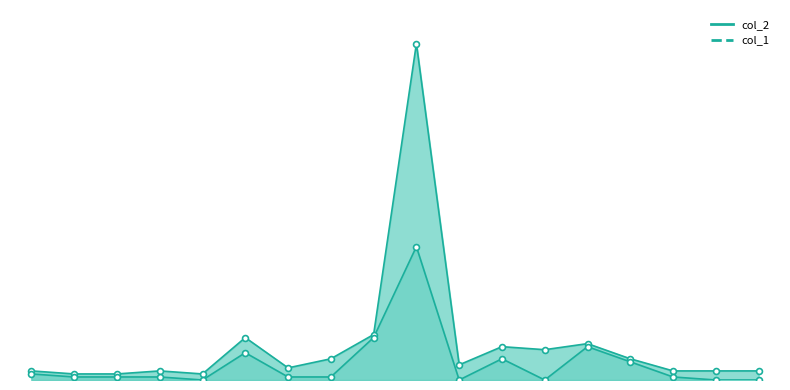

Which series contains the lowest Y value?

col_1